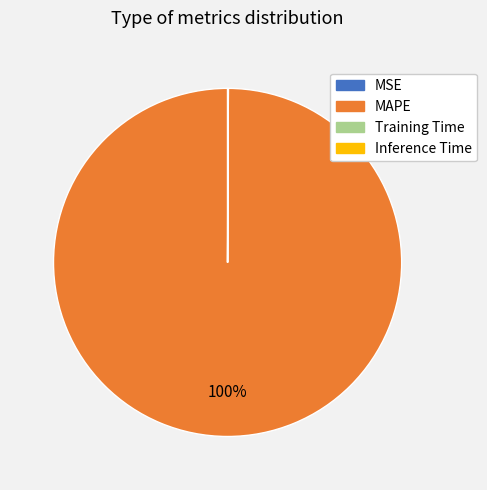

Is it true that MAPE is 100% of the pie?

True